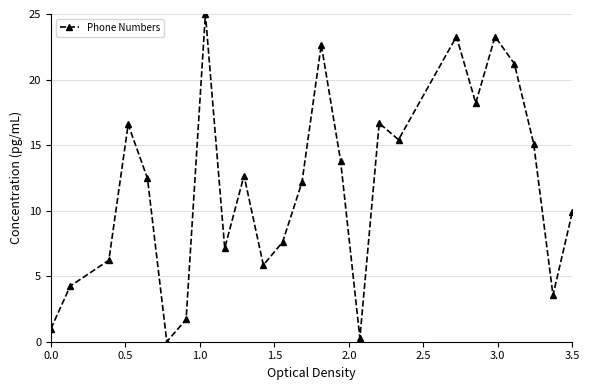

True or false: the data has more than 2 interior local peaks.

True